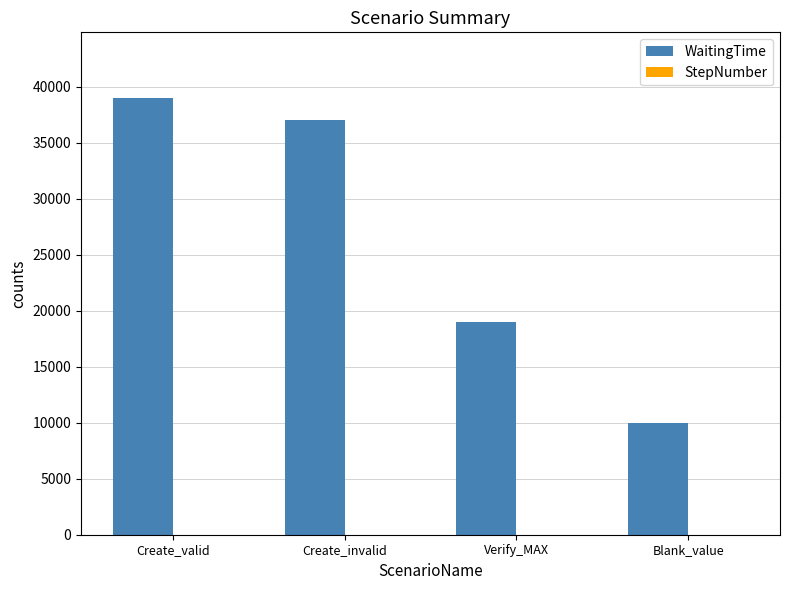

What is the greatest value displayed?

39000